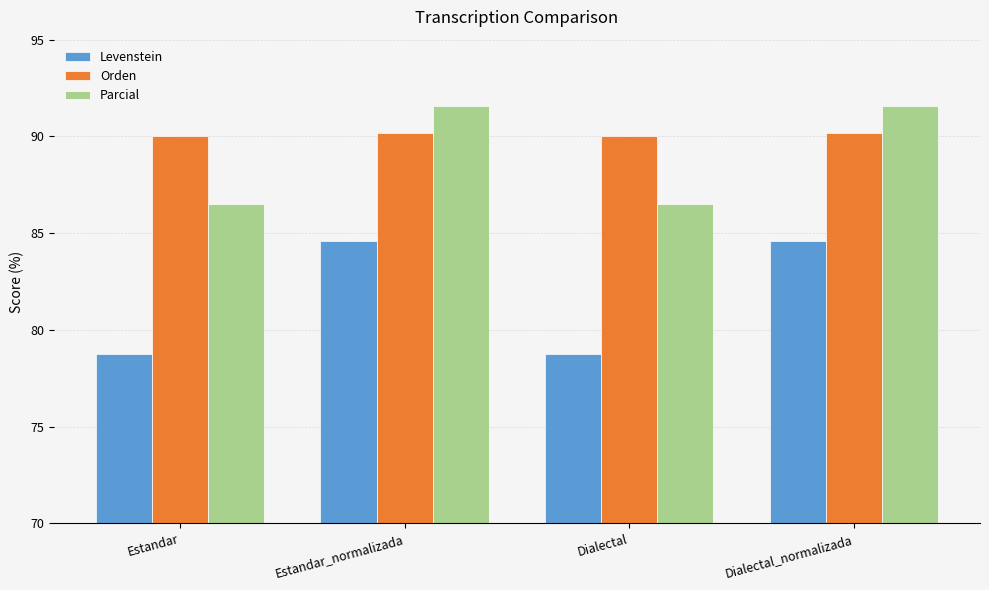

What is the spread (max minus min) of values at Dialectal?

11.3